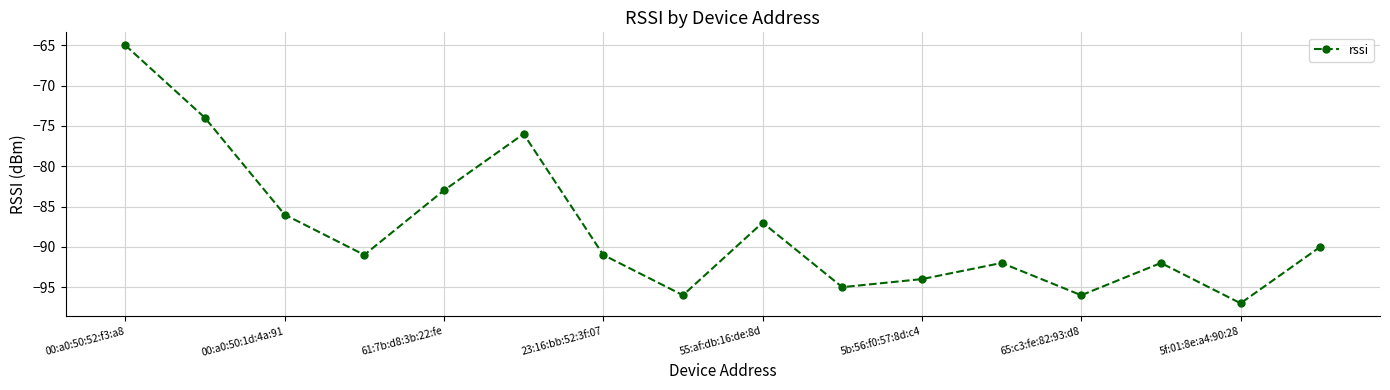

Reading right to left, transcribe all the data shown in this chart.

-90	-97	-92	-96	-92	-94	-95	-87	-96	-91	-76	-83	-91	-86	-74	-65